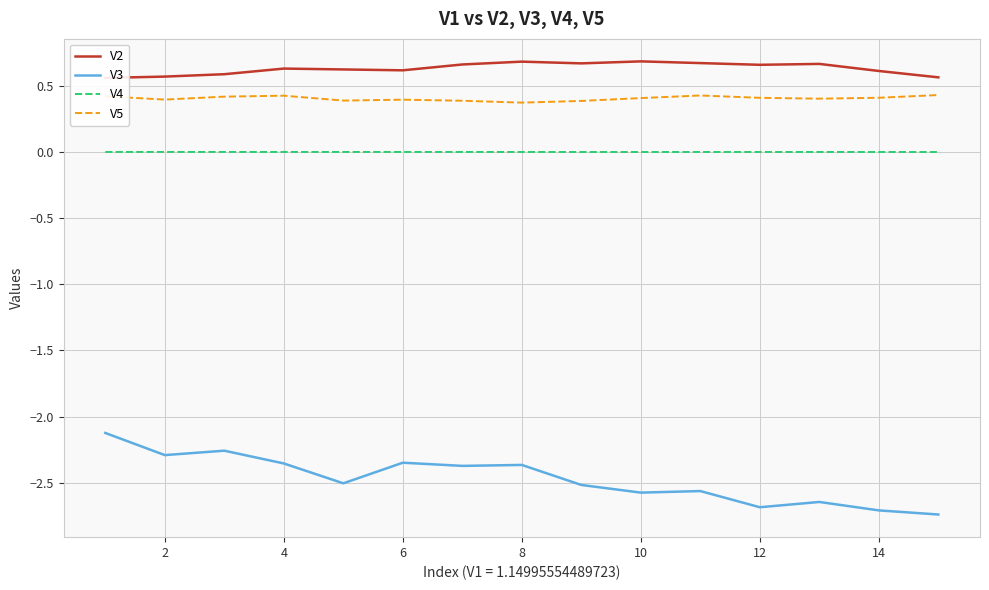

What is the sum of all V5 values?

6.1